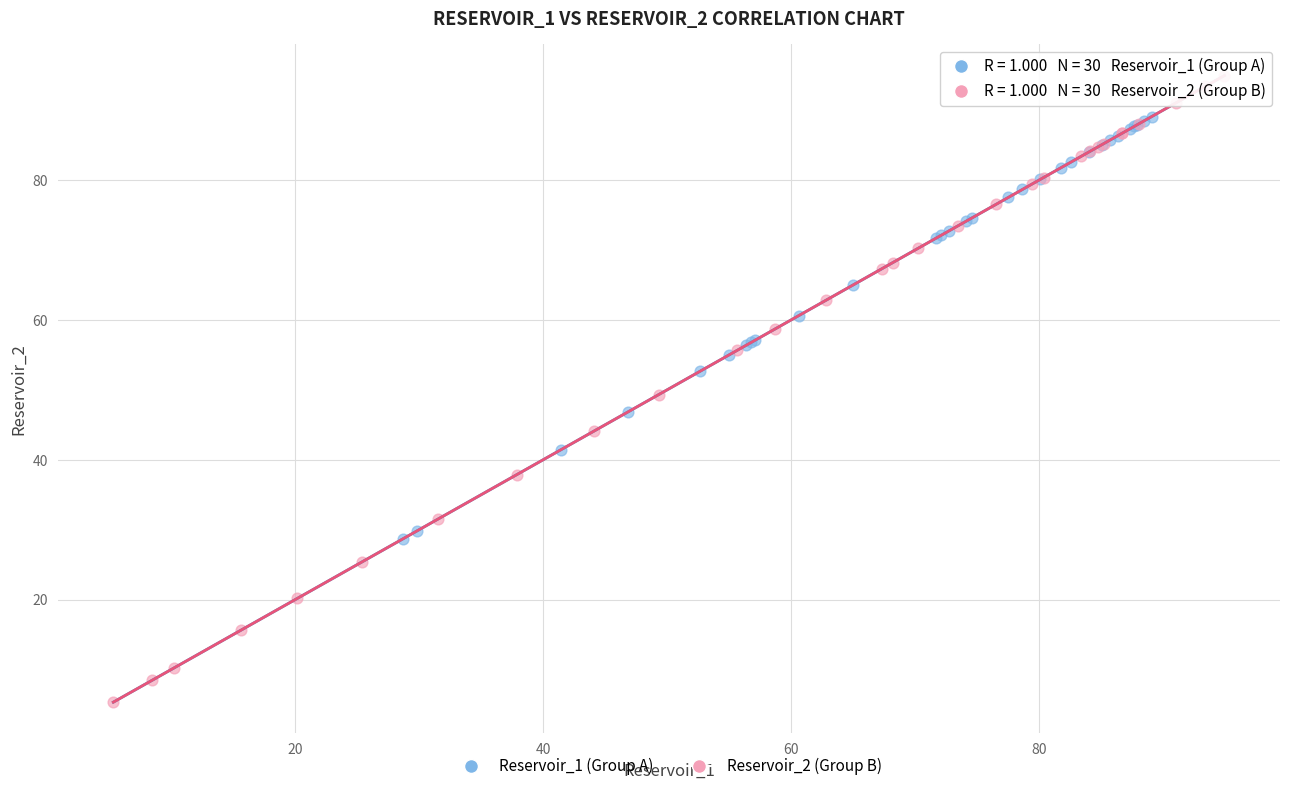

Which series reaches the maximum Y coordinate?

Reservoir_2 (Group B)